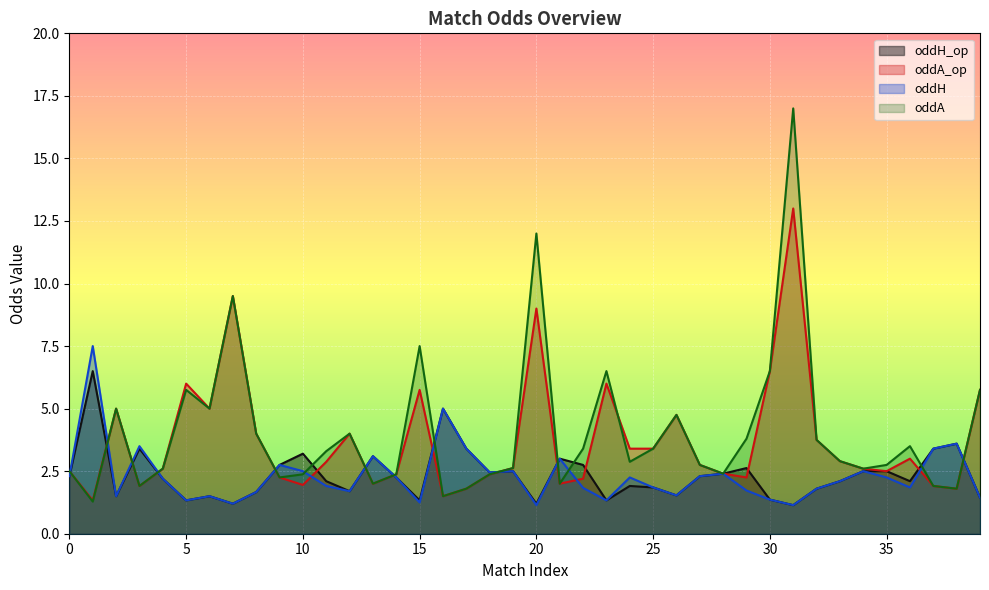

Where is oddA nearest to the value 9?

7